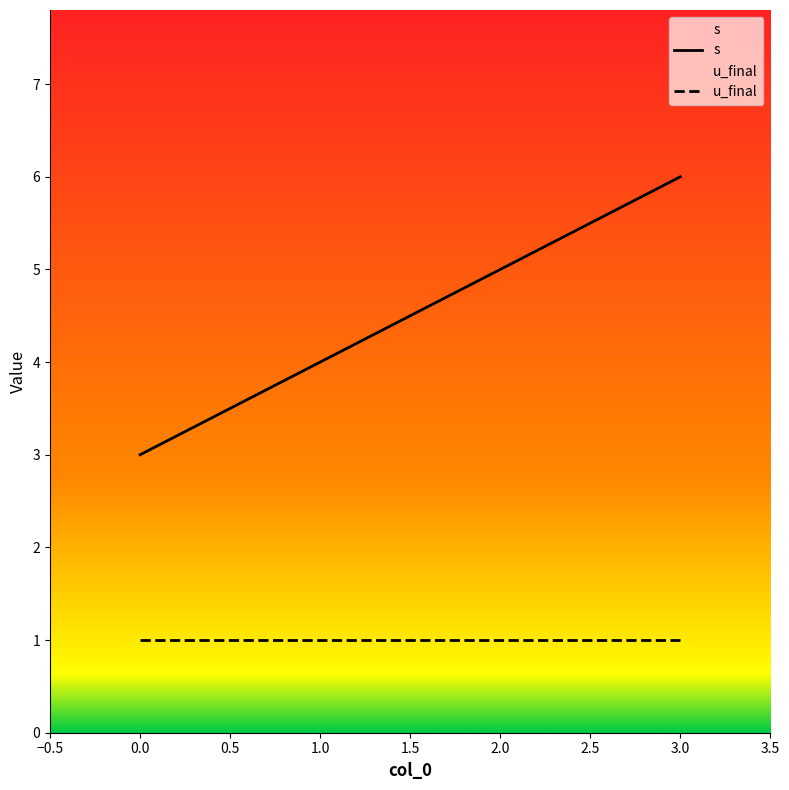

What is the minimum value for u_final?

1